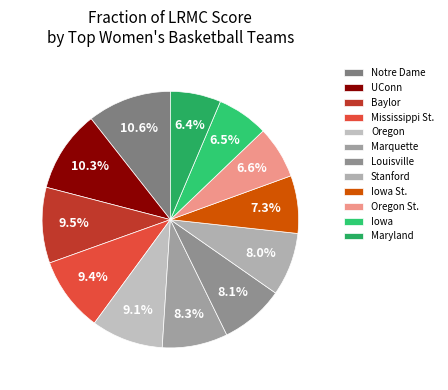

Does any single category account for the majority?

No